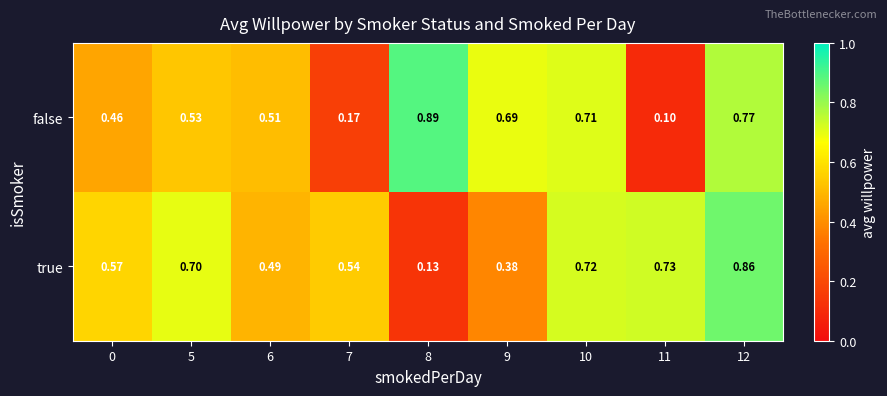

Which series has the largest total across all categories?

true